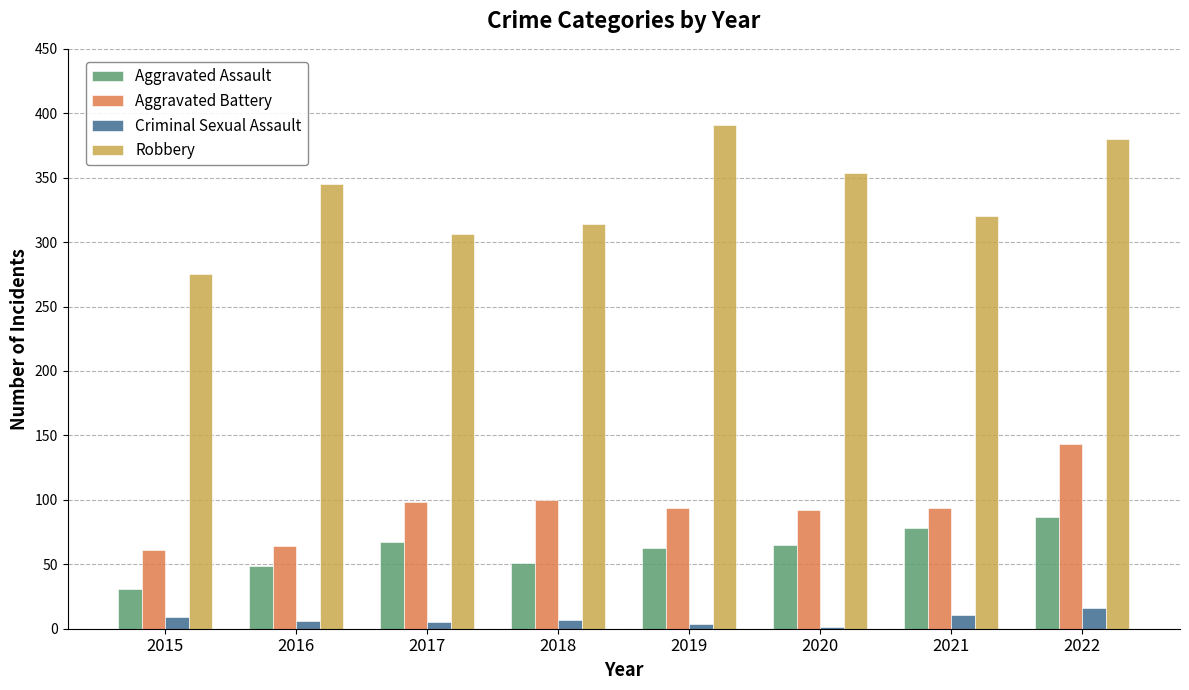

The value of Aggravated Assault at 2022 is 87. True or false?

True